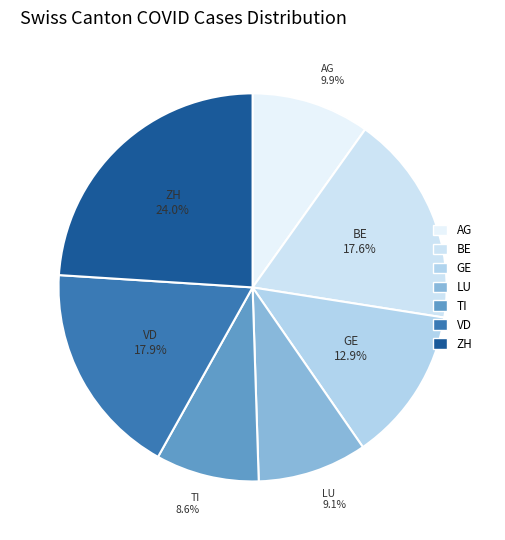

To the nearest percent, what is the difference between the largest and smallest slice percentages?

15%